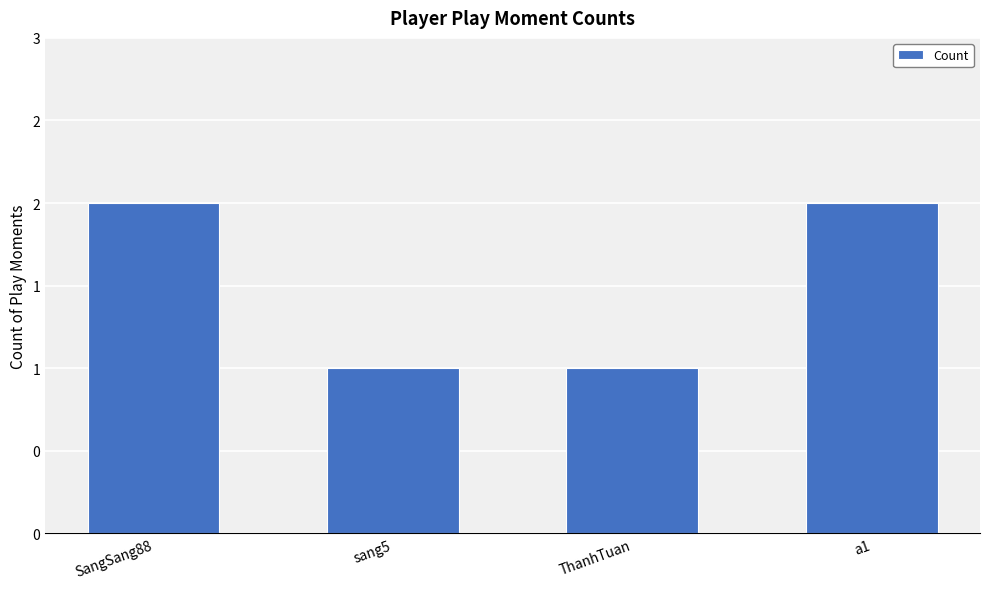

What is the change in value from SangSang88 to sang5?

-1